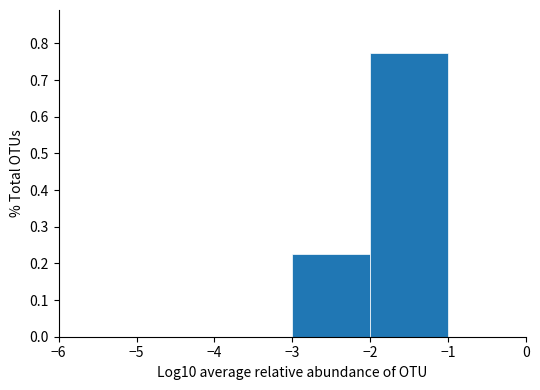

Reading left to right, transcribe this chart: for each bar, give the range it covers on the x-axis and its height. The values are not printed on the chart, so give them approximately, as read against the axis.

-6 to -5: 0
-5 to -4: 0
-4 to -3: 0
-3 to -2: 0.23
-2 to -1: 0.78
-1 to 0: 0